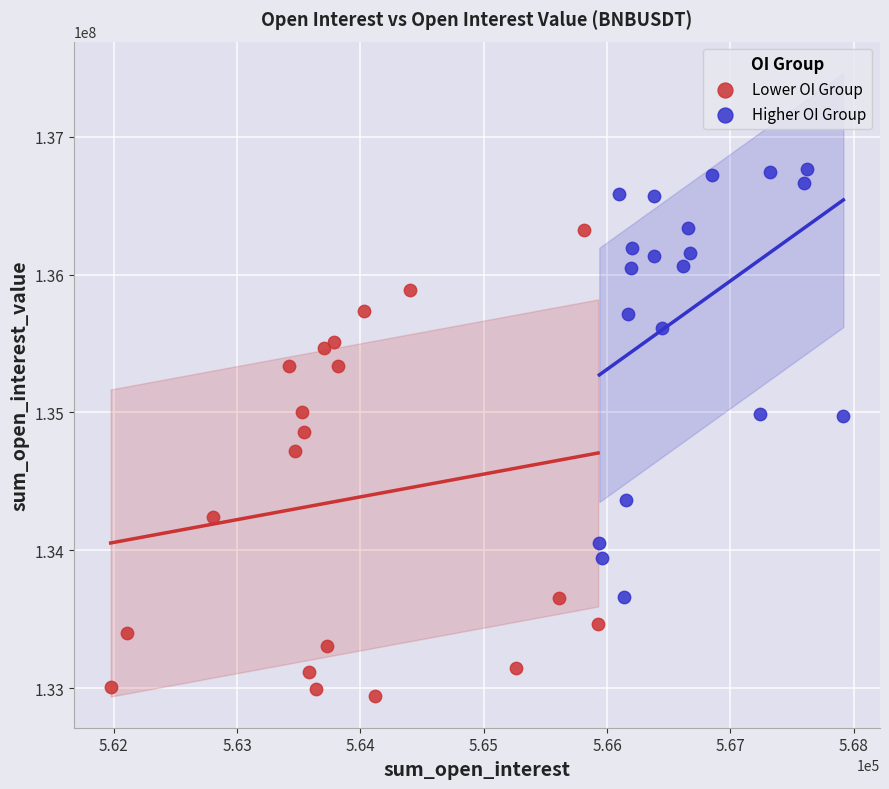

Which series contains the lowest Y value?

Lower OI Group